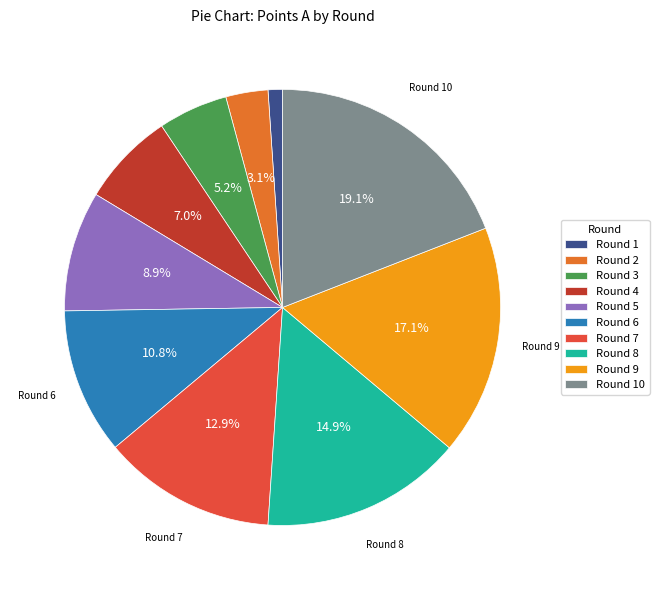

To the nearest percent, what percentage of the pie is Round 3?

5%